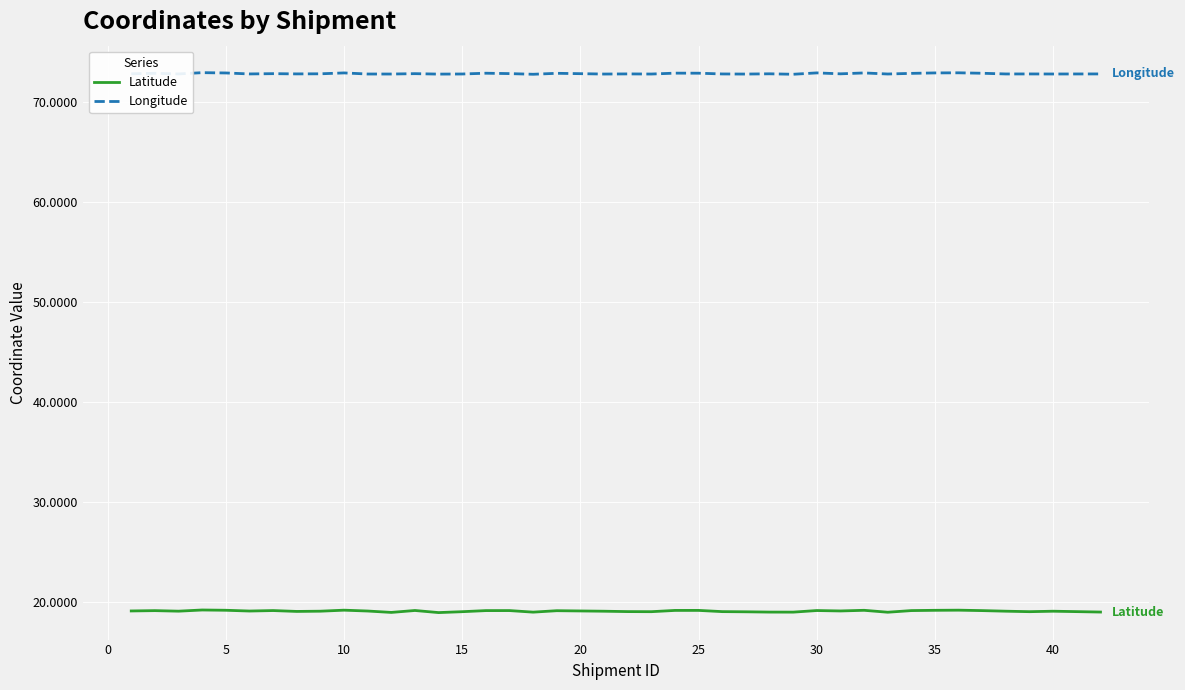

Which series has the largest range (max minus min)?

Latitude